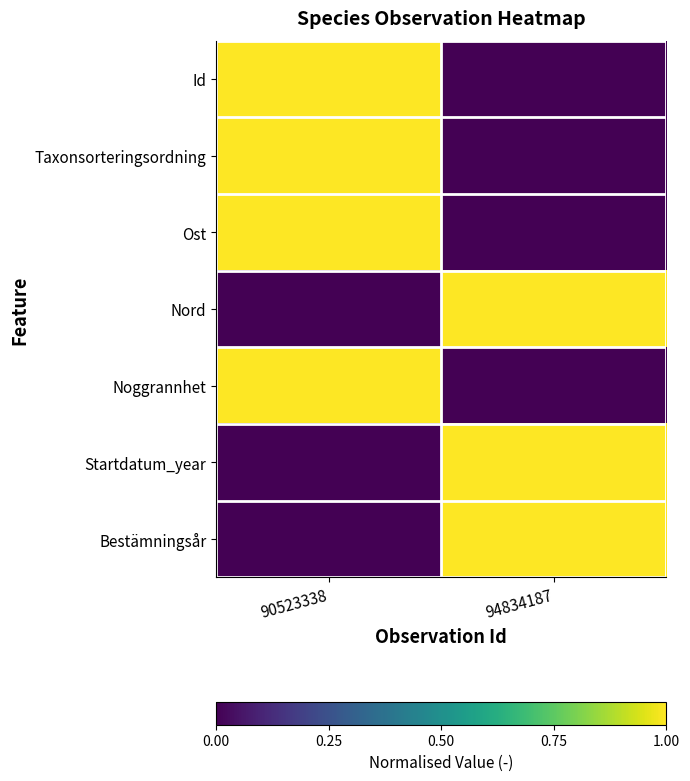

How many distinct data groups are displayed?

7